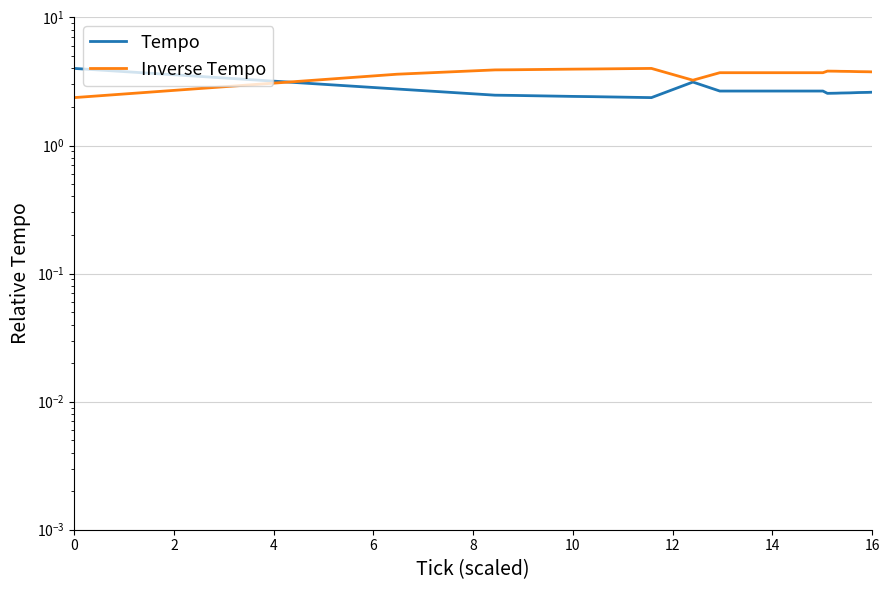

Does the chart display data point markers on the line(s)?

No